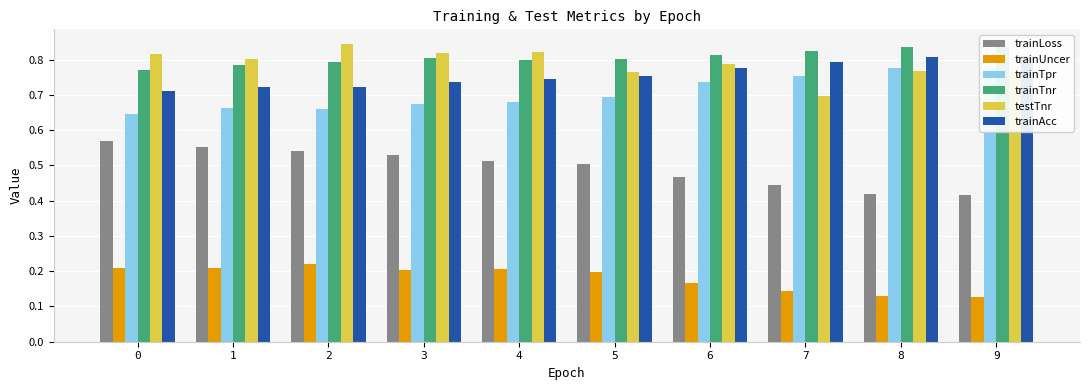

What is the smallest value displayed?

0.1